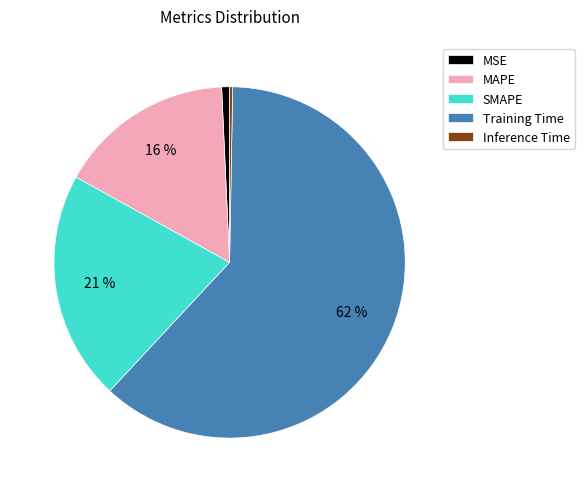

Combined, do Training Time and SMAPE account for over 50%?

Yes